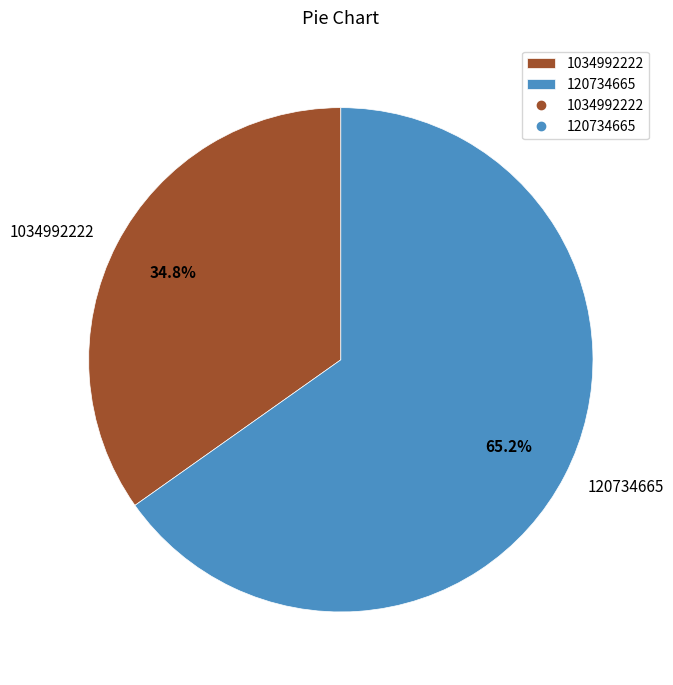

Which has a higher value, 120734665 or 1034992222?

120734665